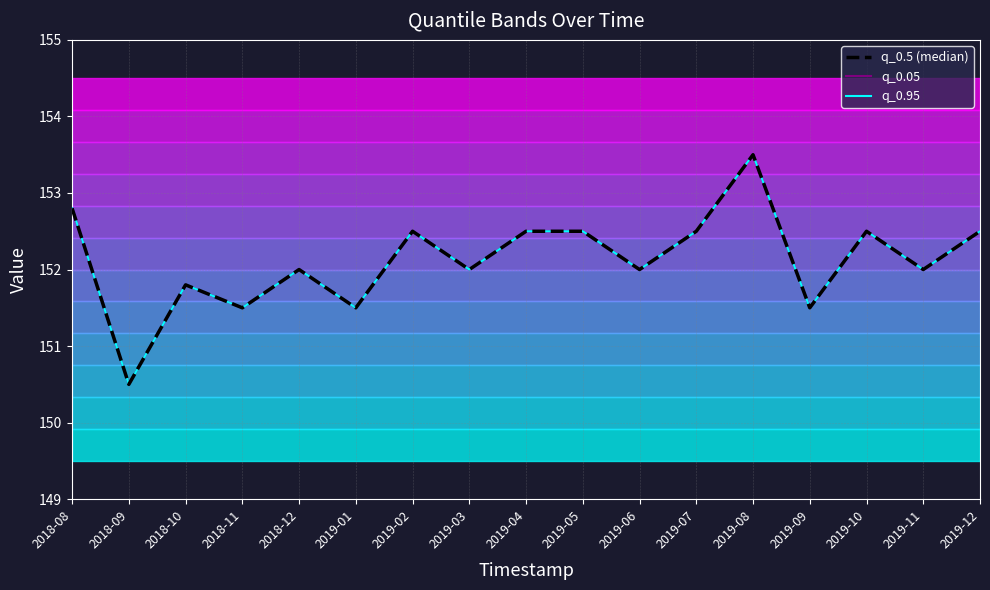

What is the average value of the q_0.95 series?

152.1